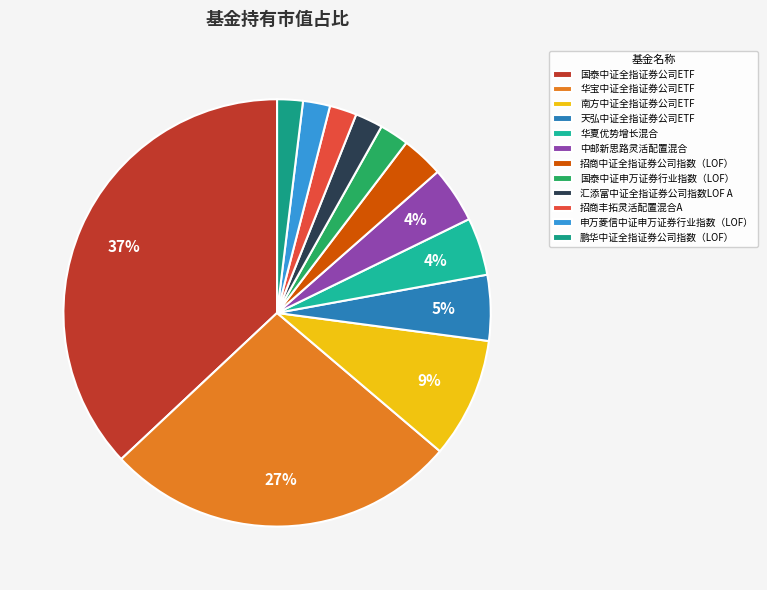

Which slice is the smallest?

鹏华中证全指证券公司指数（LOF）